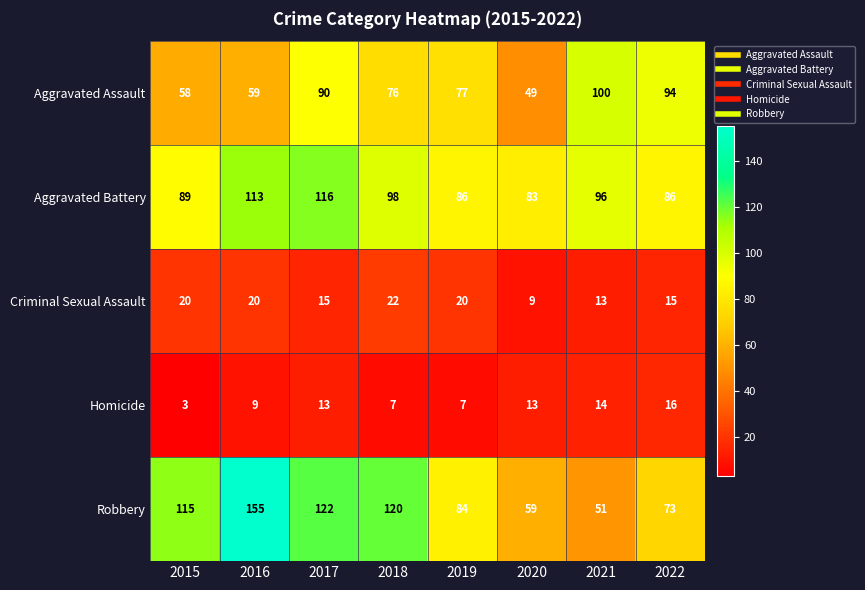

What is the difference between the highest and lowest values at 2016?

146